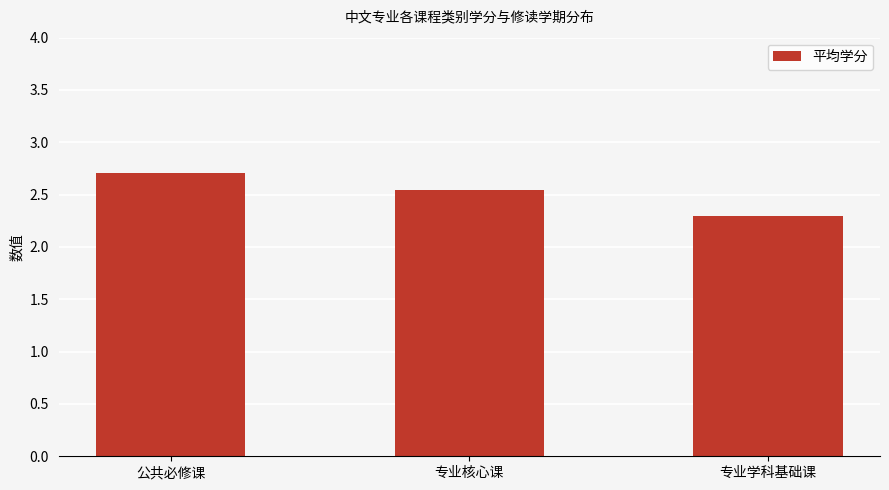

What position from the right is 专业学科基础课?

1